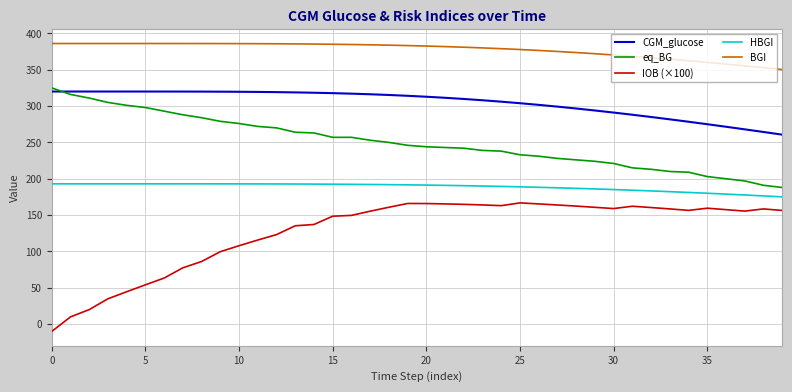

Rank the series by their average value, from highest to lowest.

BGI, CGM_glucose, eq_BG, HBGI, IOB (×100)